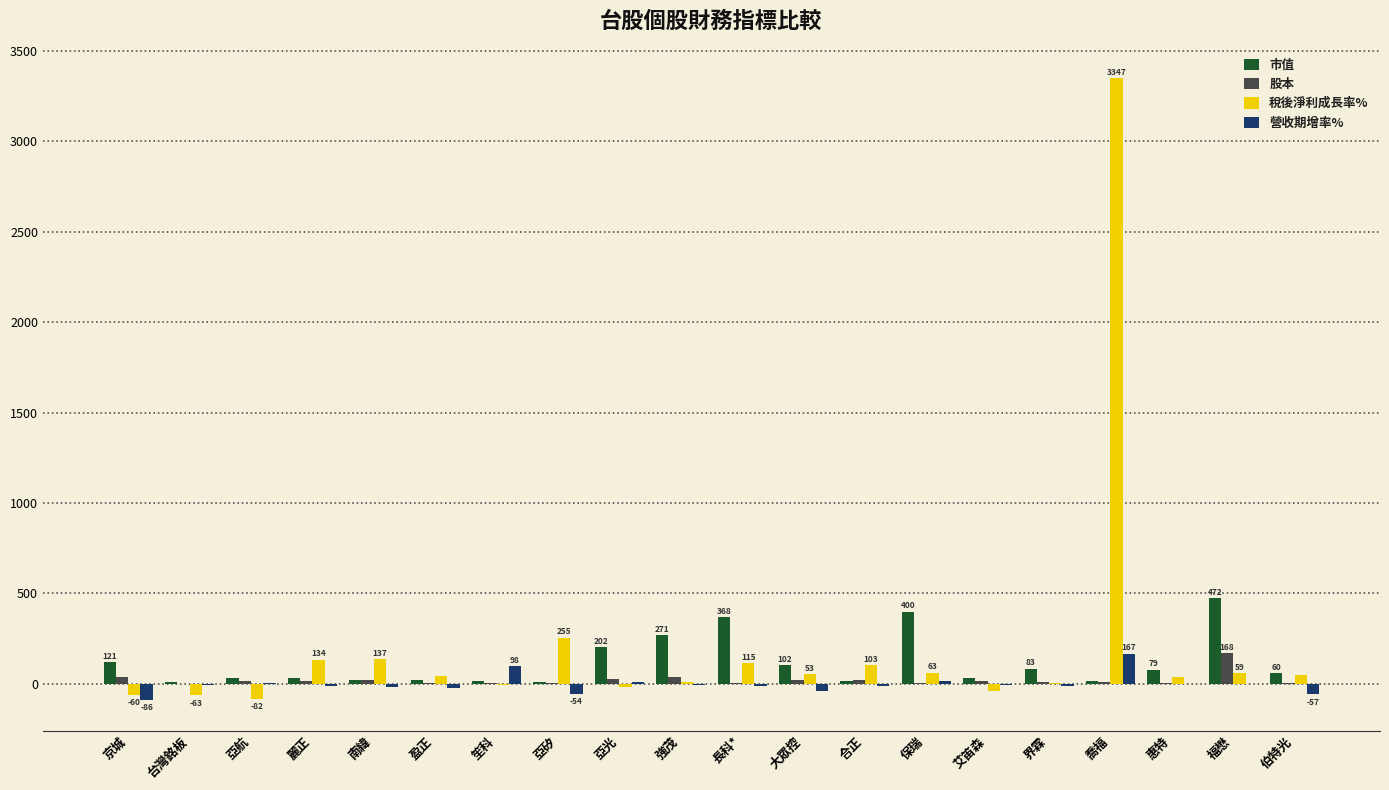

What is the maximum value shown in the chart?

3347.0